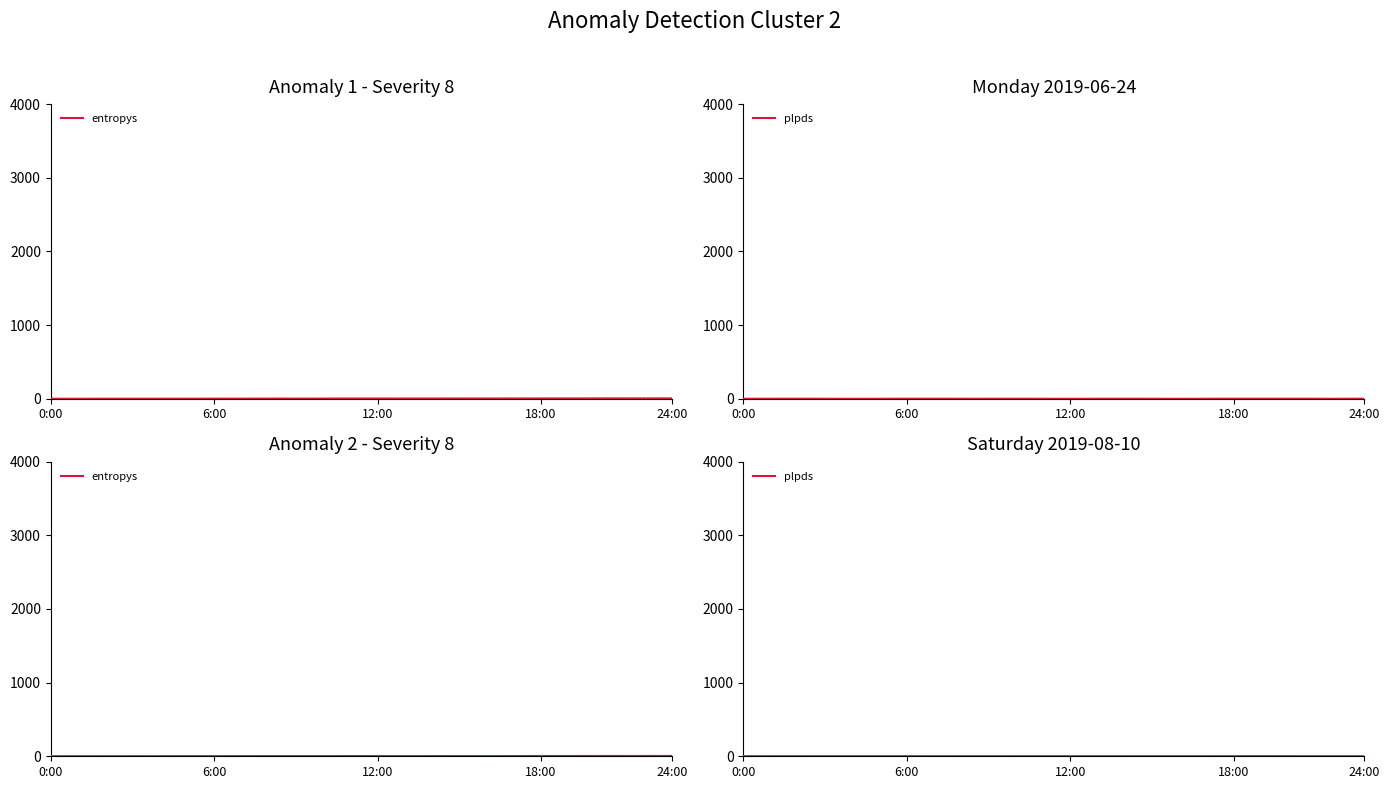

Where does the entropys series first go above 2?

7